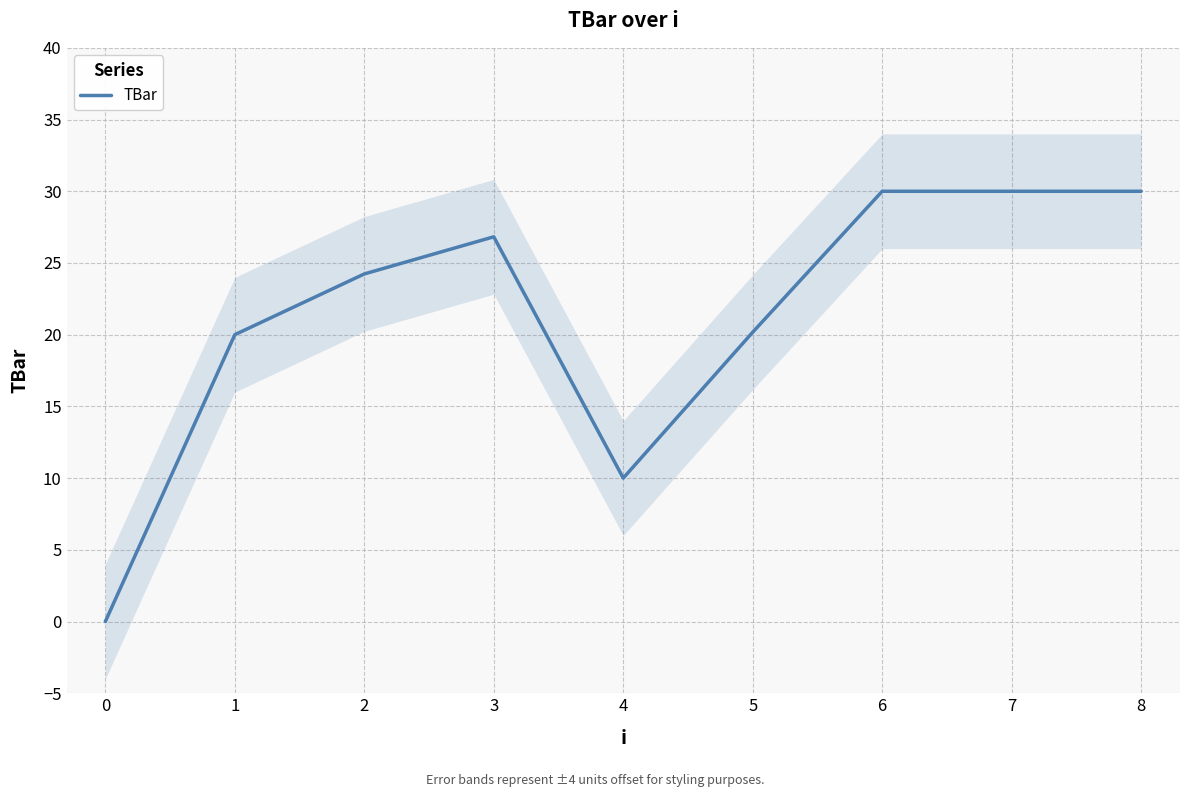

Count the number of categories in the chart.

9